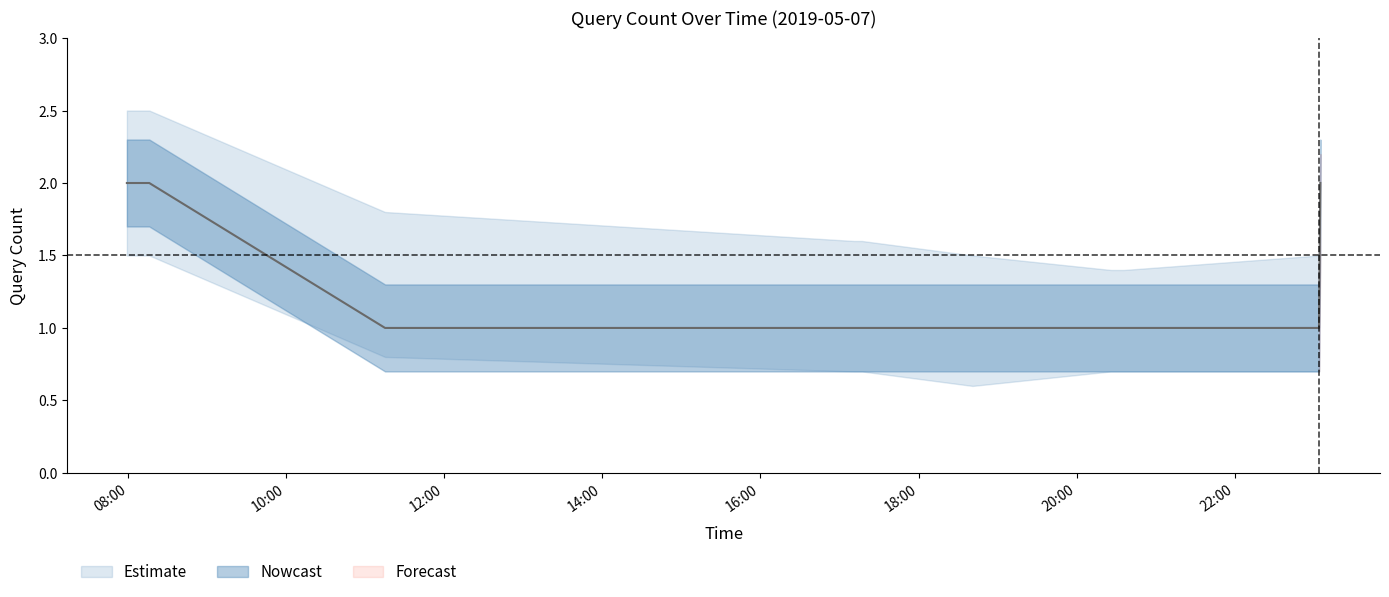

What is the difference between the upper_band values at 2019-05-07 23:05:00 and 2019-05-07 20:26:00?

0.8